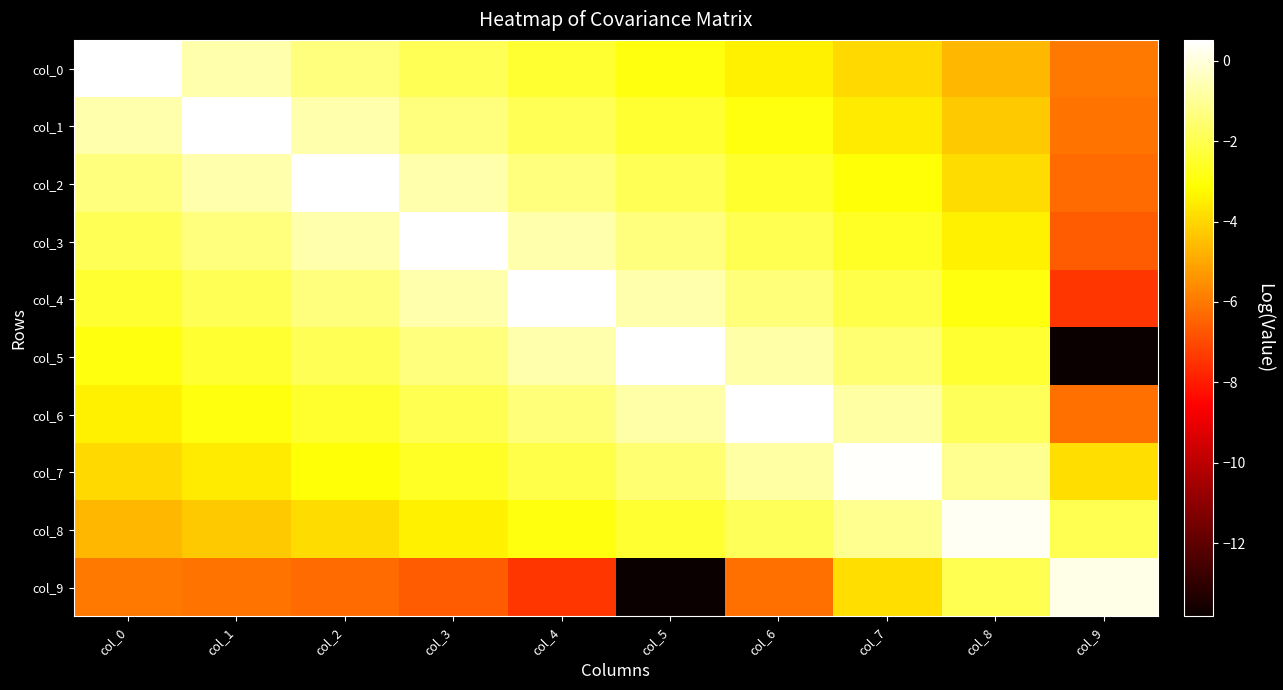

Between col_9 and col_6, which is larger?

col_6